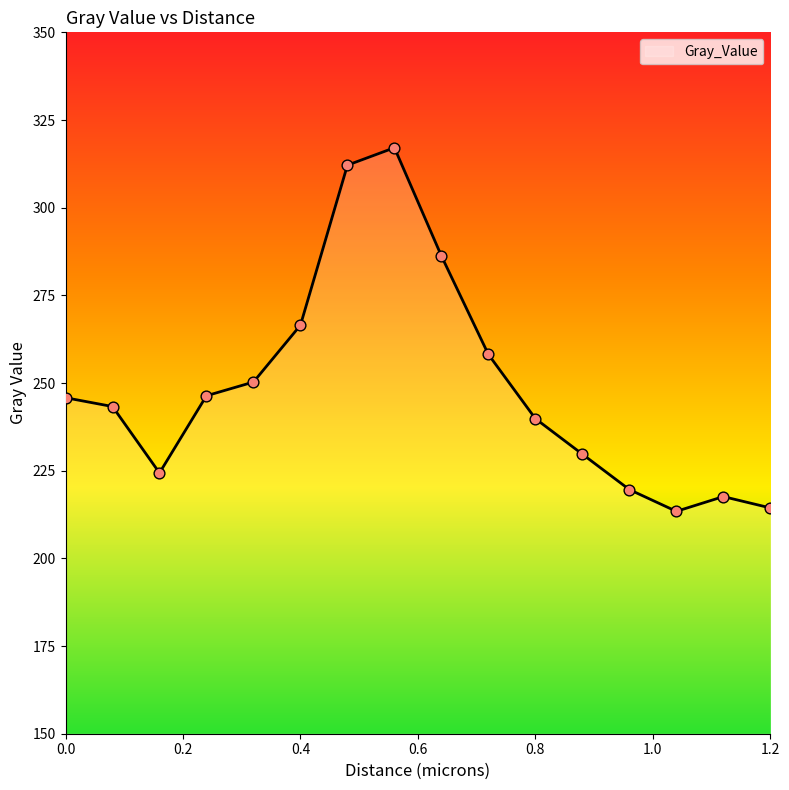

What is the greatest value displayed?

317.1